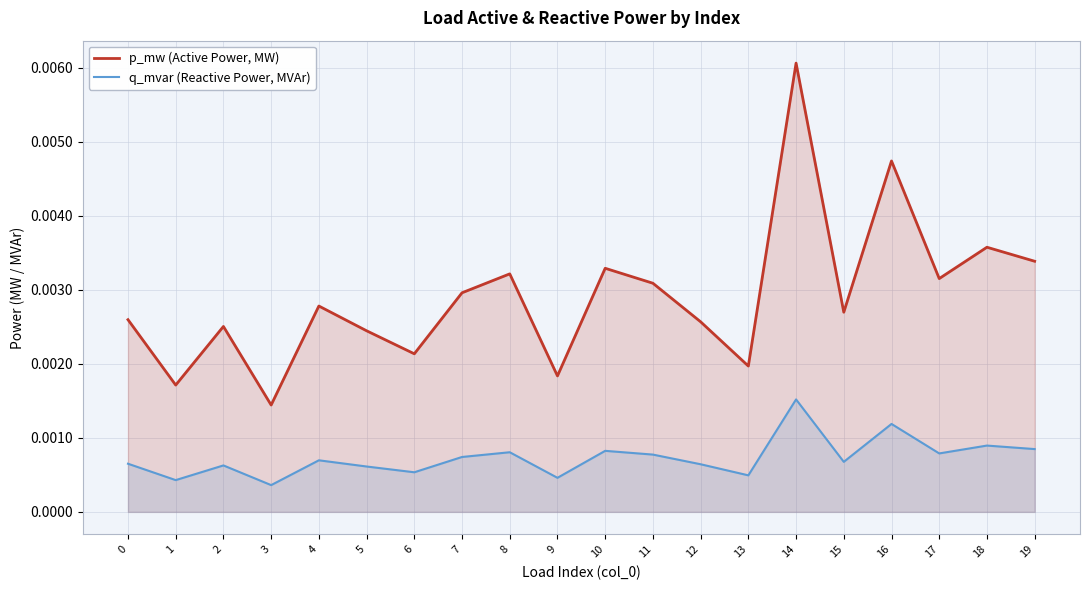

What are all the series names shown in the legend?

p_mw (Active Power, MW), q_mvar (Reactive Power, MVAr)